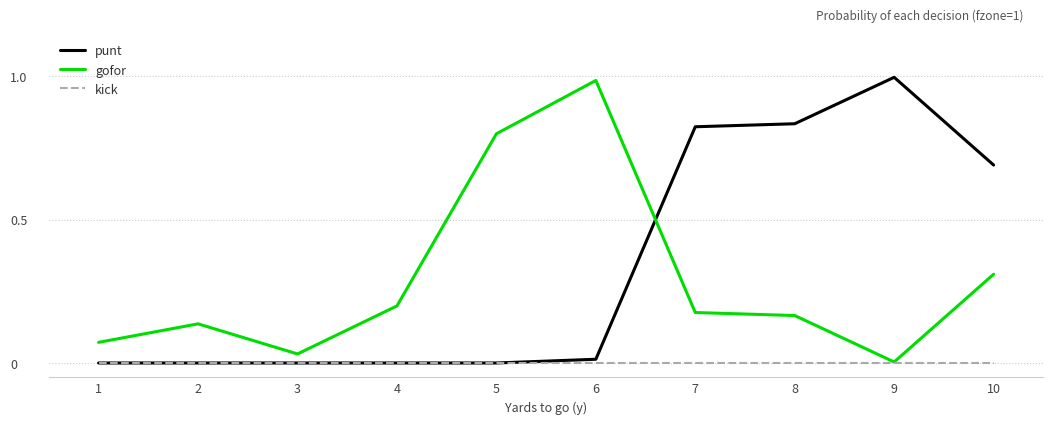

Between which two adjacent categories do gofor and punt first intersect?

6 and 7